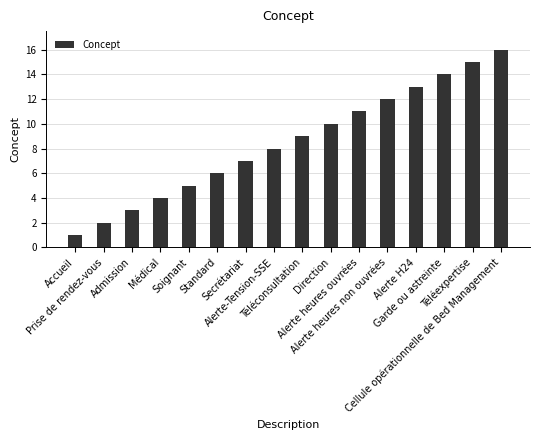

How many categories are shown in the chart?

16